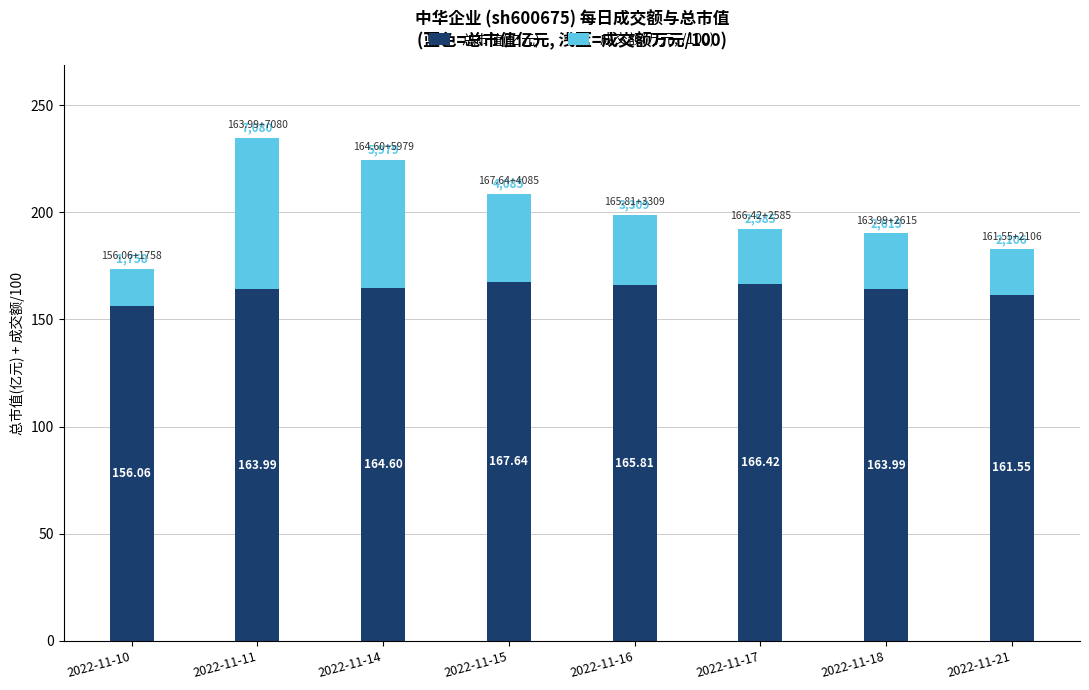

The 总市值(亿元) series shows 165.8 at 2022-11-16. True or false?

True